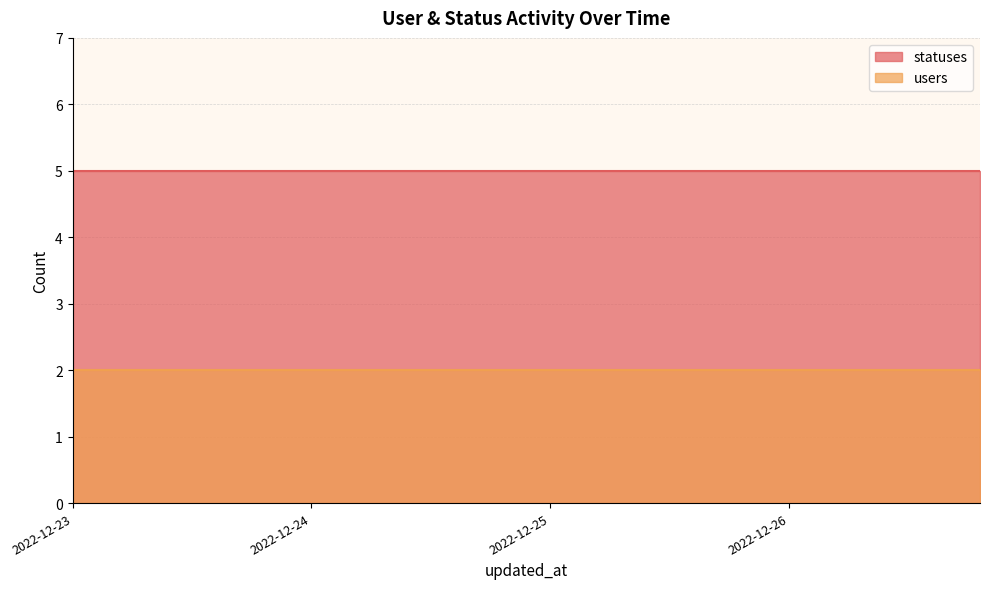

What is the average value of the users series?

2